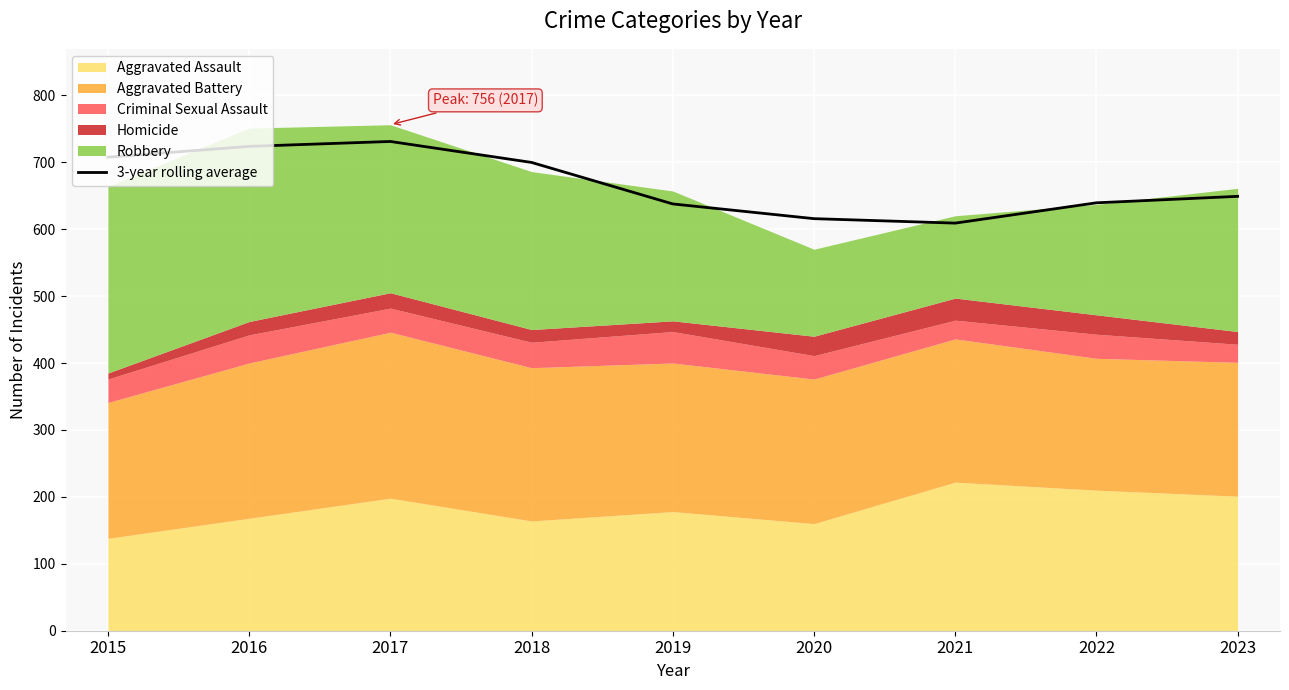

What is the minimum value shown in the chart?

609.0